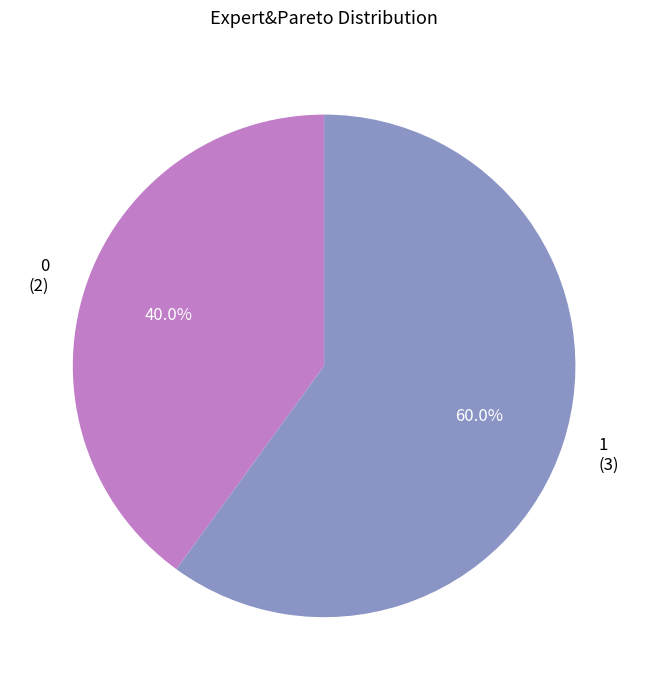

What is the ratio of the value at 0 to the value at 1?

0.7